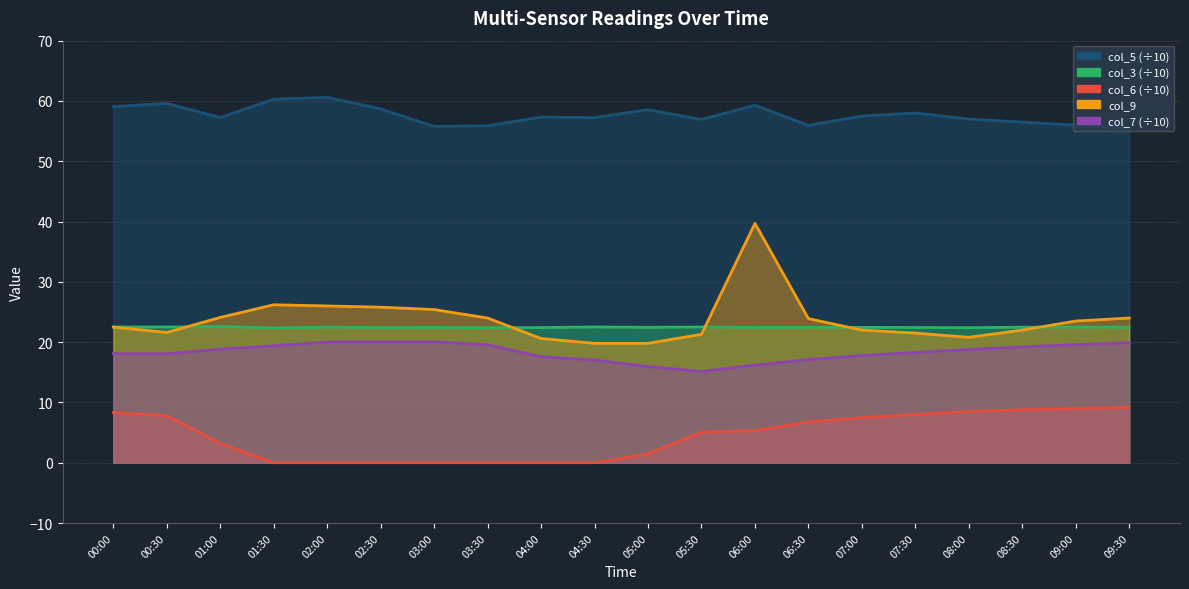

How many lines are shown in the chart?

5